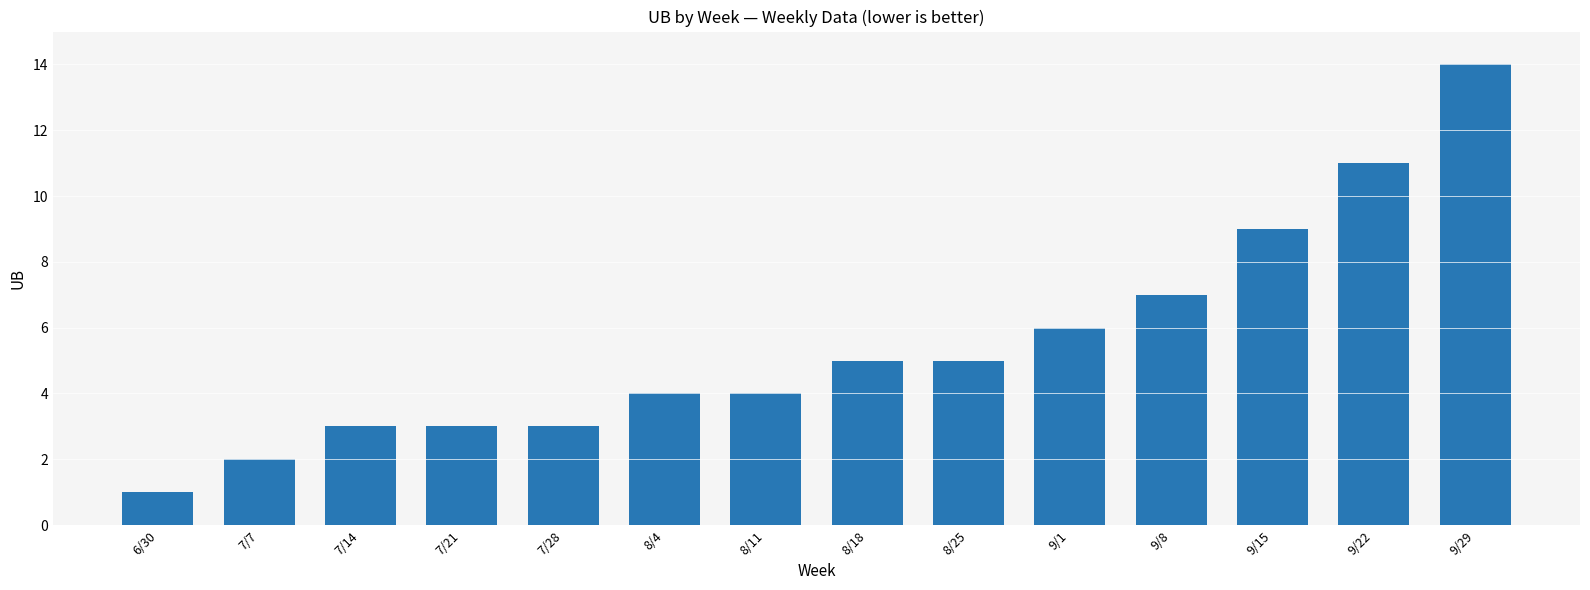

What is the value of the 6th bar from the left?

4